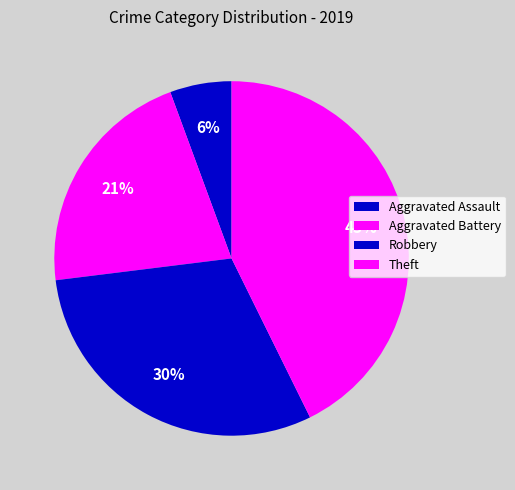

Is Aggravated Assault the majority of the pie?

No